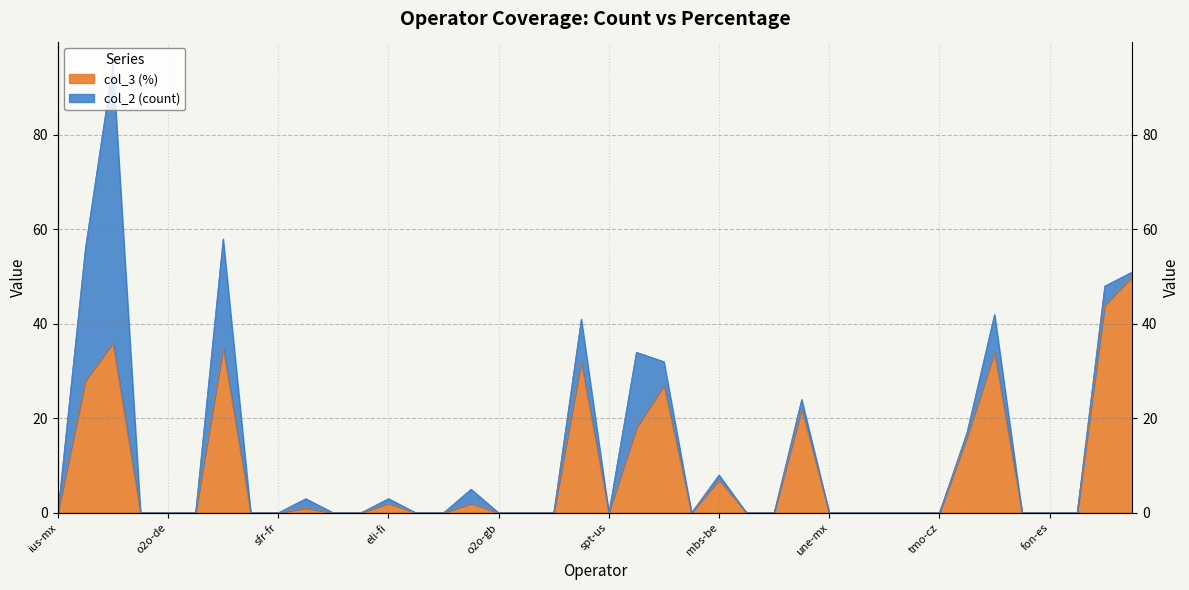

Where is the data nearest to the value 25?

tse-id